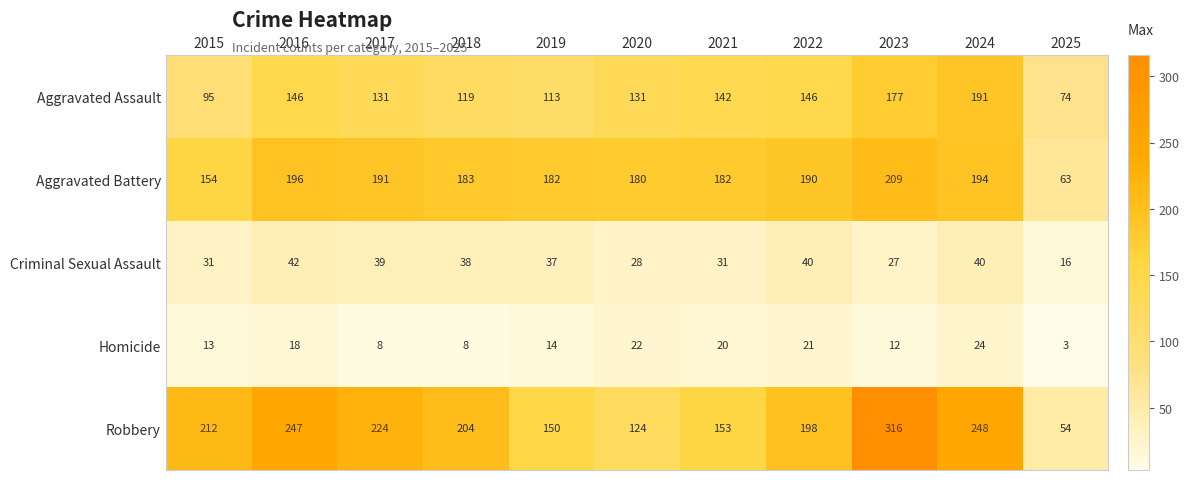

Rank the series at 2022 from lowest to highest value.

Homicide, Criminal Sexual Assault, Aggravated Assault, Aggravated Battery, Robbery